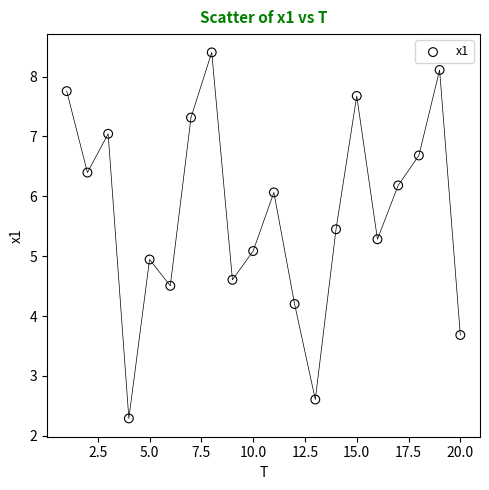

What is the range of X values (max minus min)?

19.0